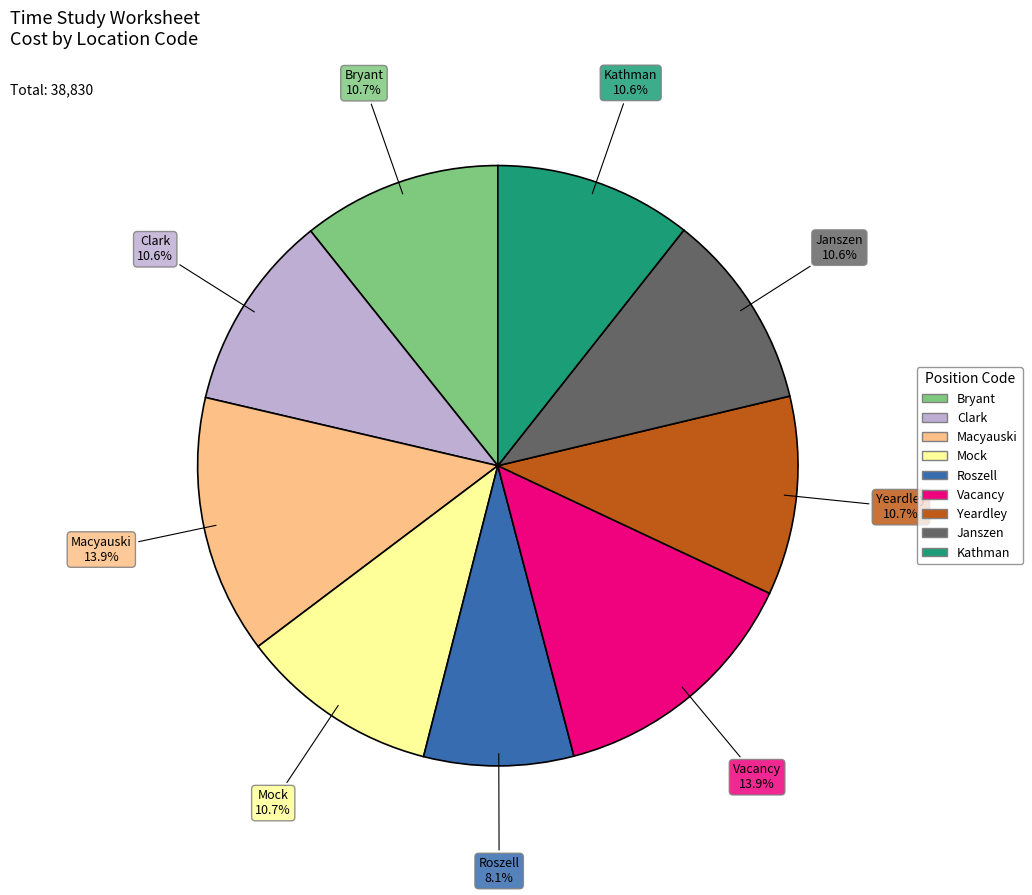

What percentage is the Clark slice, to the nearest percent?

11%